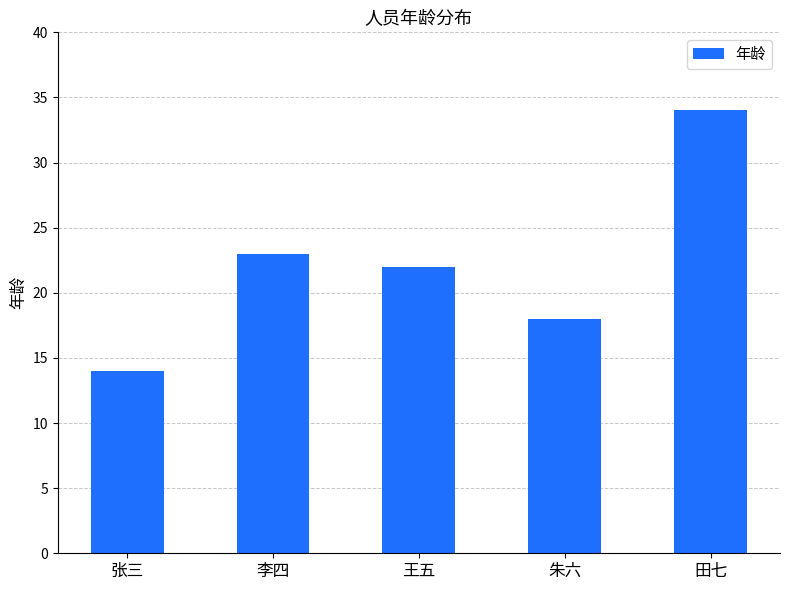

Where is the data nearest to the value 24?

李四